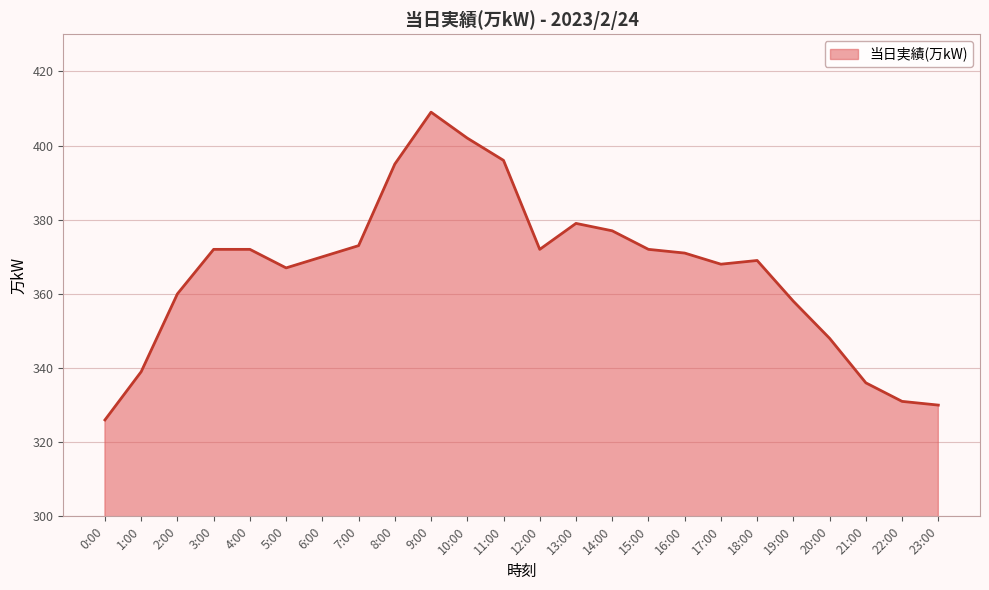

At which category does the chart reach its peak across all series?

9:00